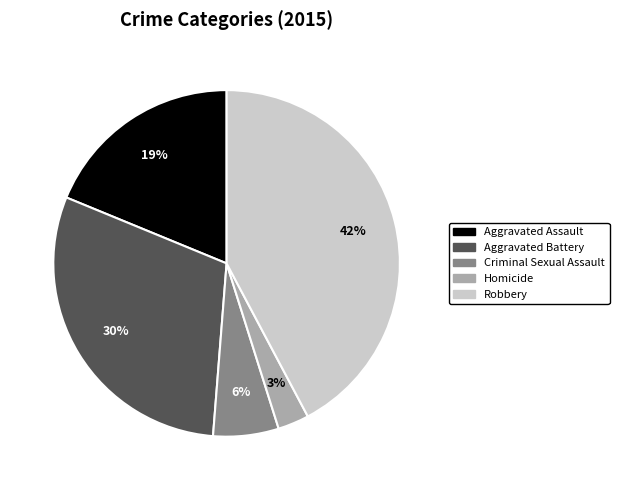

True or false: Aggravated Assault accounts for 29% of the total.

False